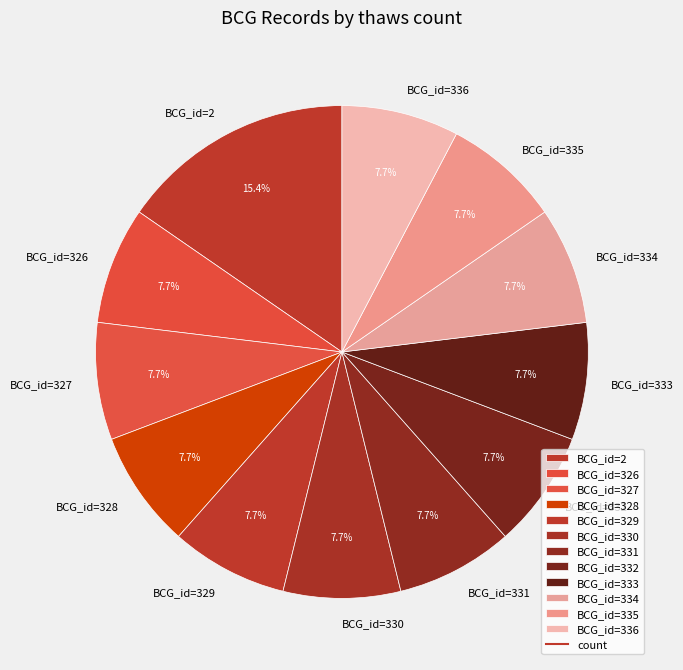

Count the number of slices in the pie.

12